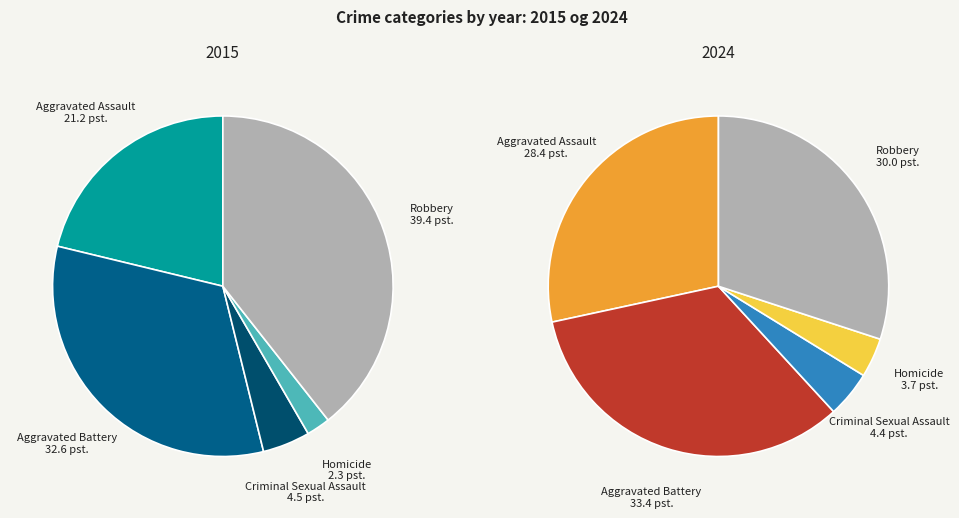

Rank the series by their average value, from highest to lowest.

values_2024, values_2015